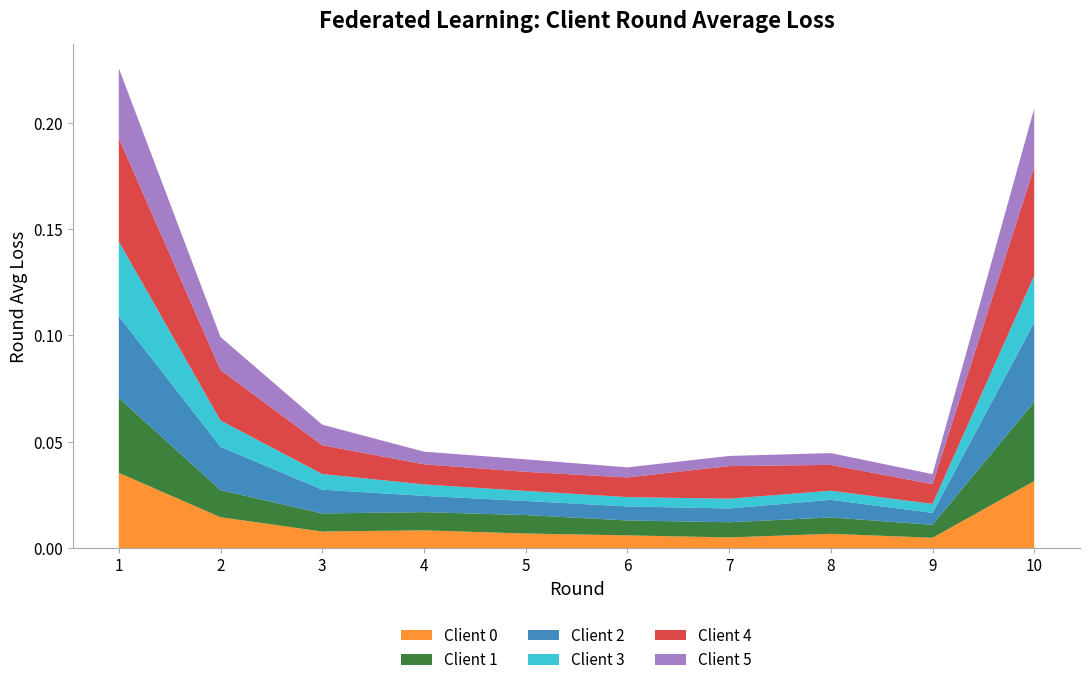

Reading left to right, list all the values displayed in this chart.

Client 0: 1=0.0	2=0.0	3=0.0	4=0.0	5=0.0	6=0.0	7=0.0	8=0.0	9=0.0	10=0.0
Client 1: 1=0.0	2=0.0	3=0.0	4=0.0	5=0.0	6=0.0	7=0.0	8=0.0	9=0.0	10=0.0
Client 2: 1=0.0	2=0.0	3=0.0	4=0.0	5=0.0	6=0.0	7=0.0	8=0.0	9=0.0	10=0.0
Client 3: 1=0.0	2=0.0	3=0.0	4=0.0	5=0.0	6=0.0	7=0.0	8=0.0	9=0.0	10=0.0
Client 4: 1=0.0	2=0.0	3=0.0	4=0.0	5=0.0	6=0.0	7=0.0	8=0.0	9=0.0	10=0.1
Client 5: 1=0.0	2=0.0	3=0.0	4=0.0	5=0.0	6=0.0	7=0.0	8=0.0	9=0.0	10=0.0